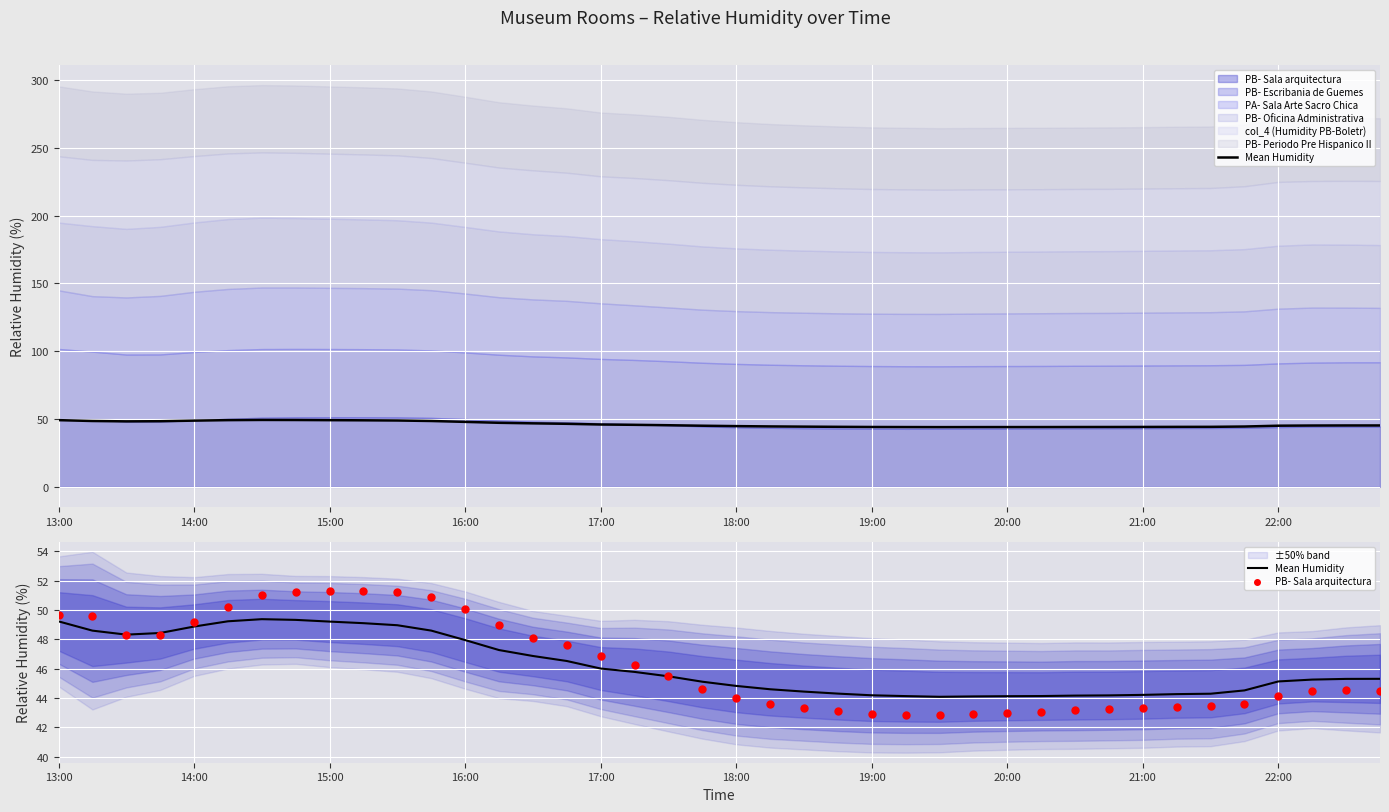

Is the value of PB- Sala arquitectura at 37 greater than the value of Mean Humidity at 10?

No